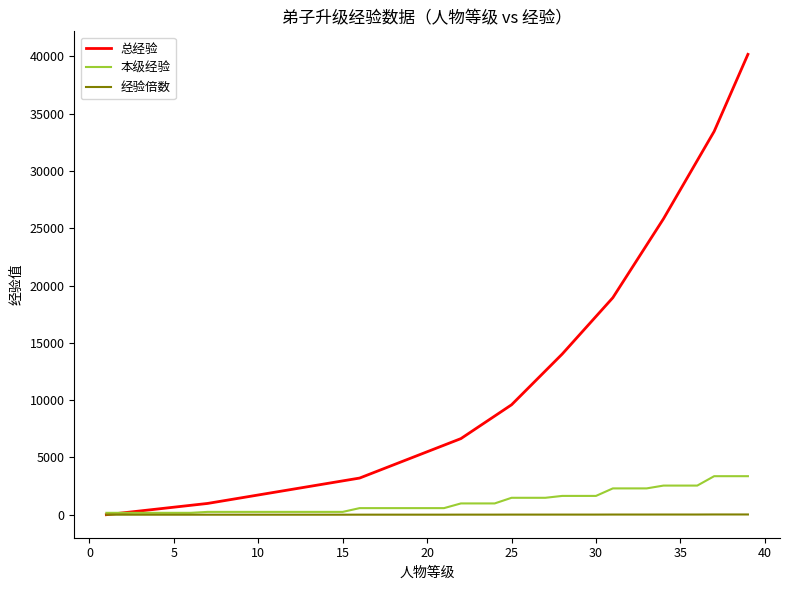

What are all the series names shown in the legend?

总经验, 本级经验, 经验倍数